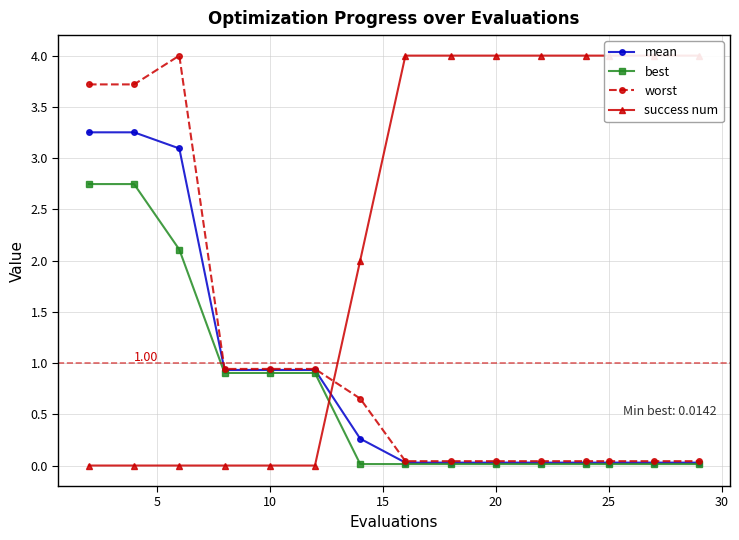

How many values in the success num series are below 4?

7